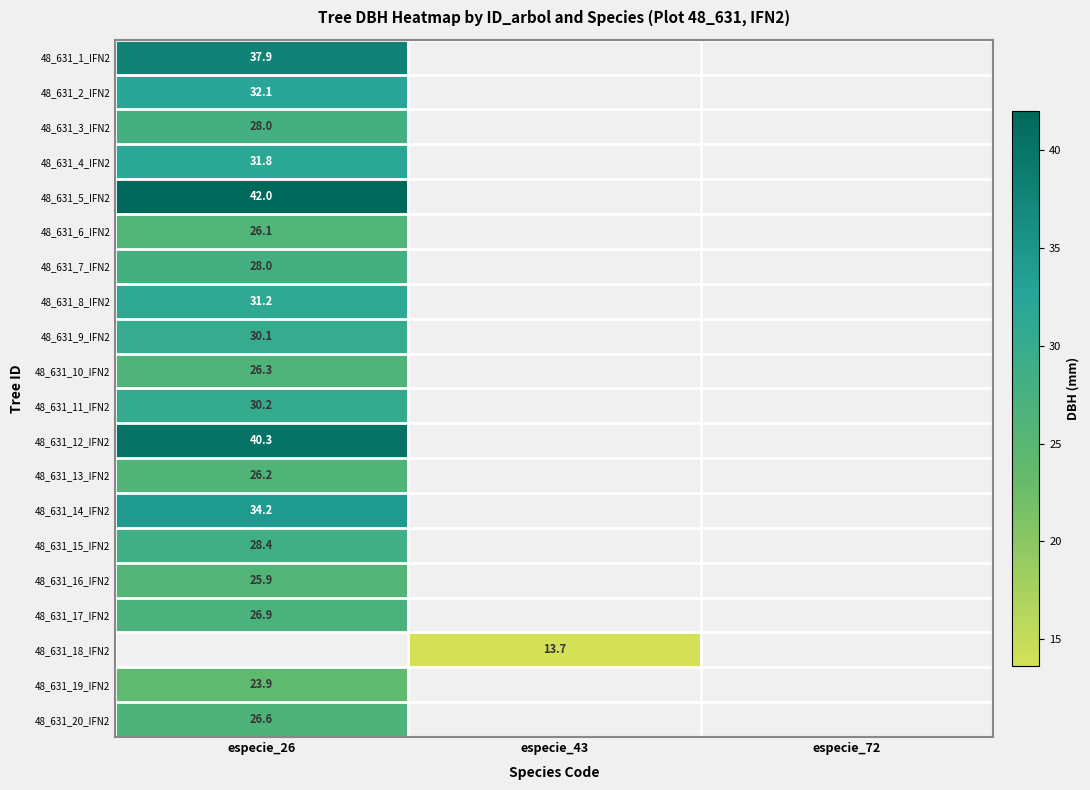

Is the value of 48_631_14_IFN2 at especie_26 greater than the value of 48_631_7_IFN2 at especie_26?

Yes